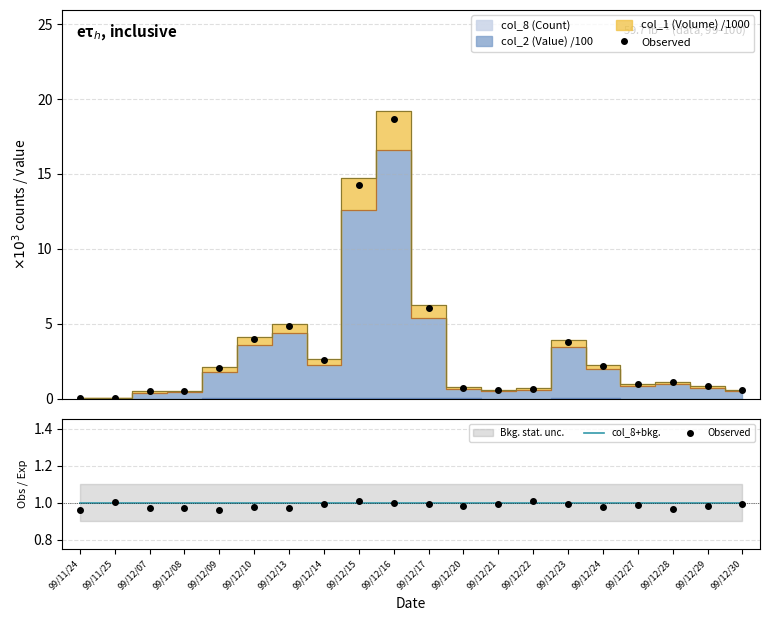

What is the total value across all series at 99/11/25?

2.0